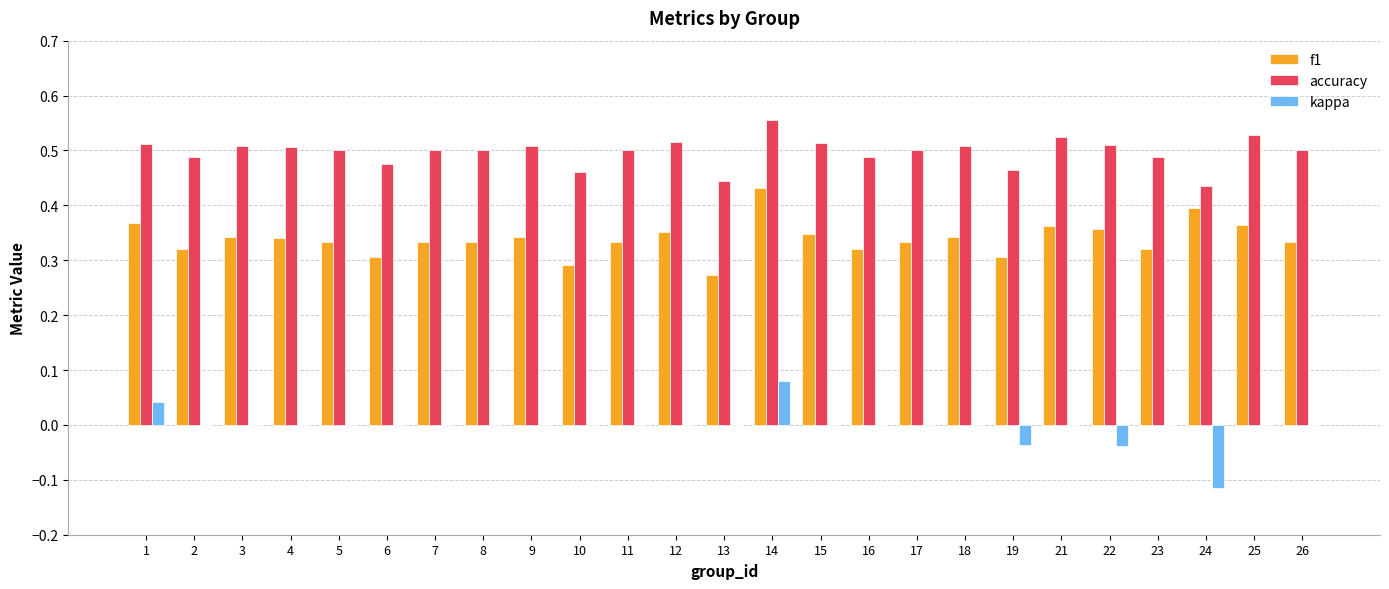

At which category does the chart reach its peak across all series?

14